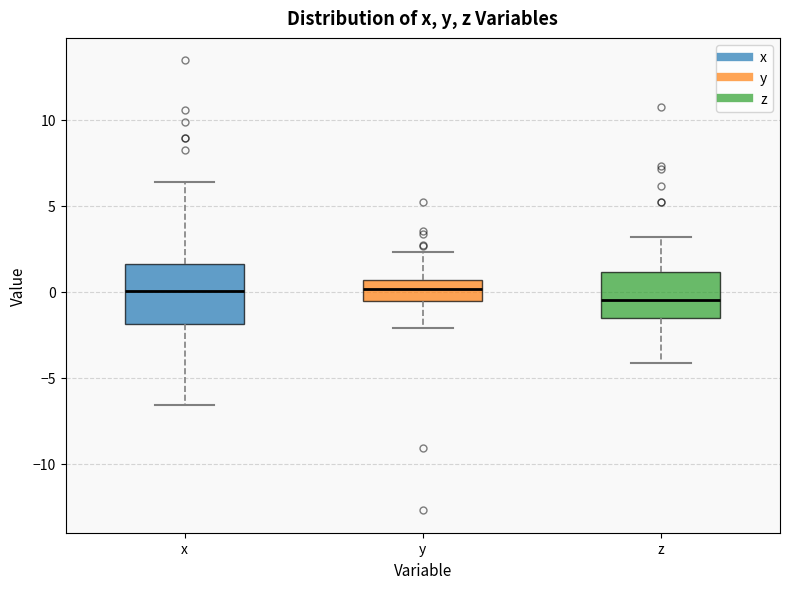

Where is the upper edge of the box for y on the y-axis? The values are not printed on the chart, so give them approximately, as read against the axis.

0.5